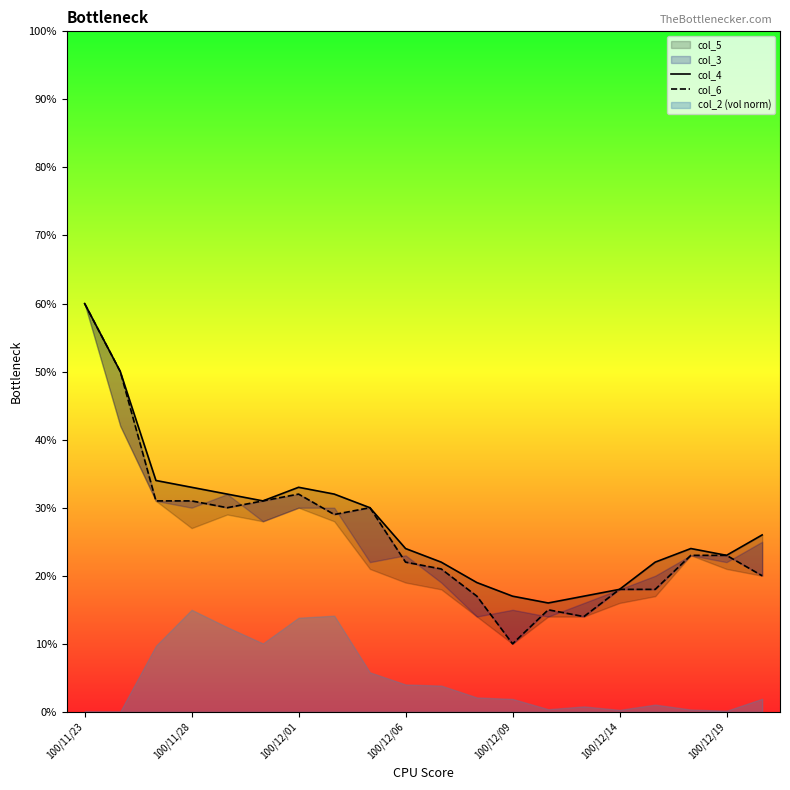

What is the average value of the col_6 series?

0.3